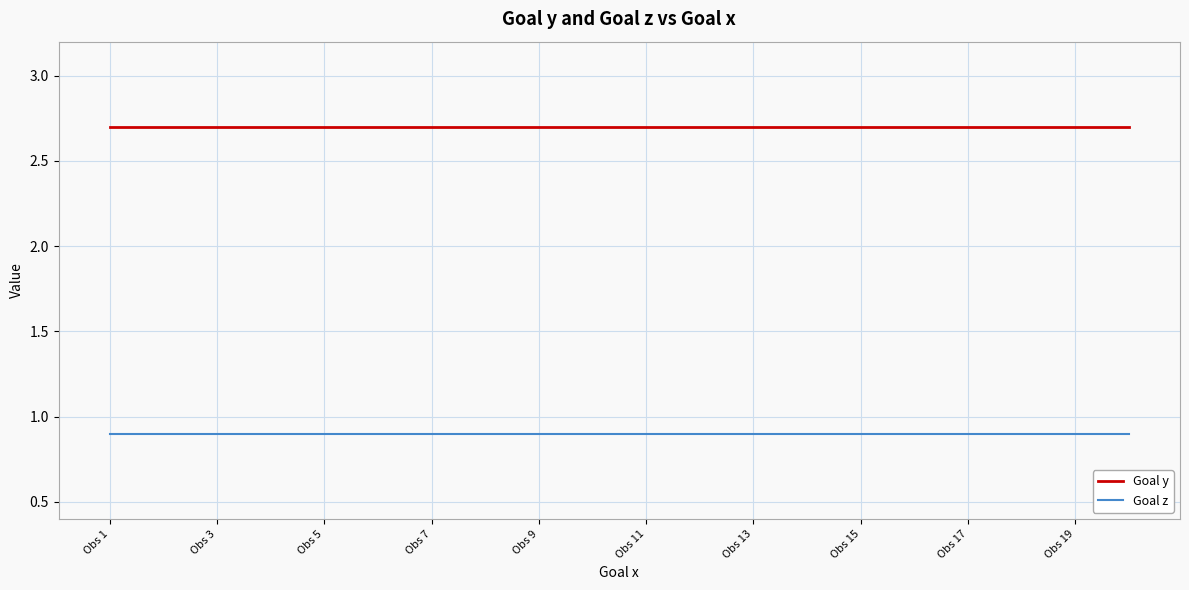

True or false: Goal z and Goal y intersect in this chart.

False